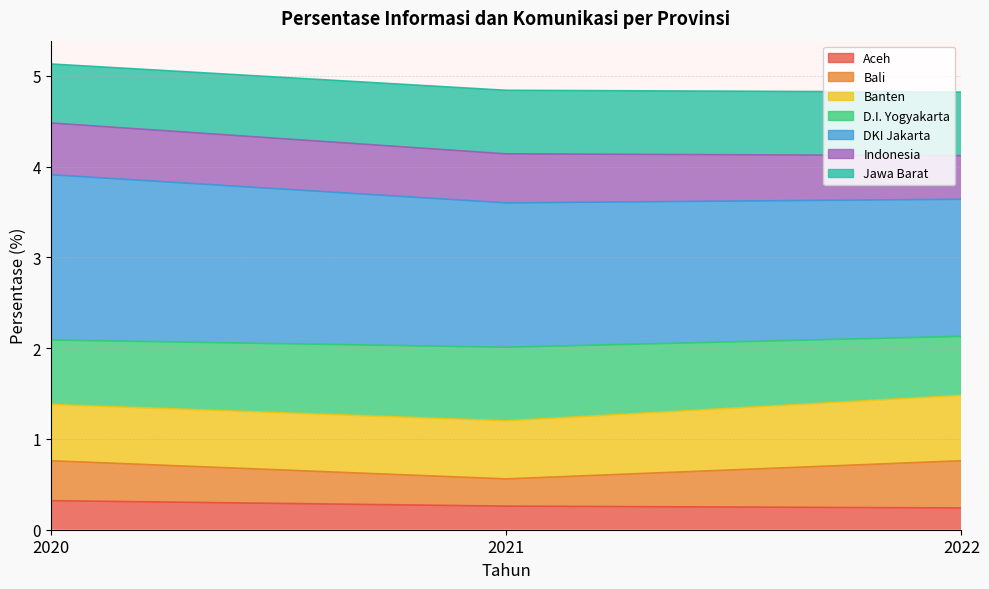

What value does the Aceh series have at 2020?

0.3